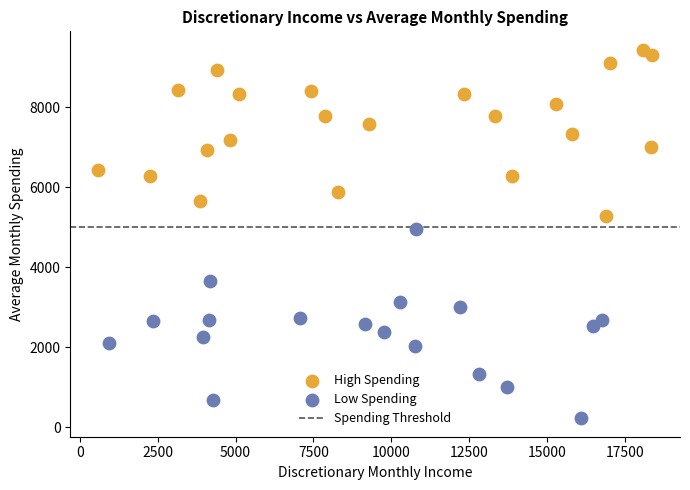

Which series contains the lowest Y value?

Low Spending